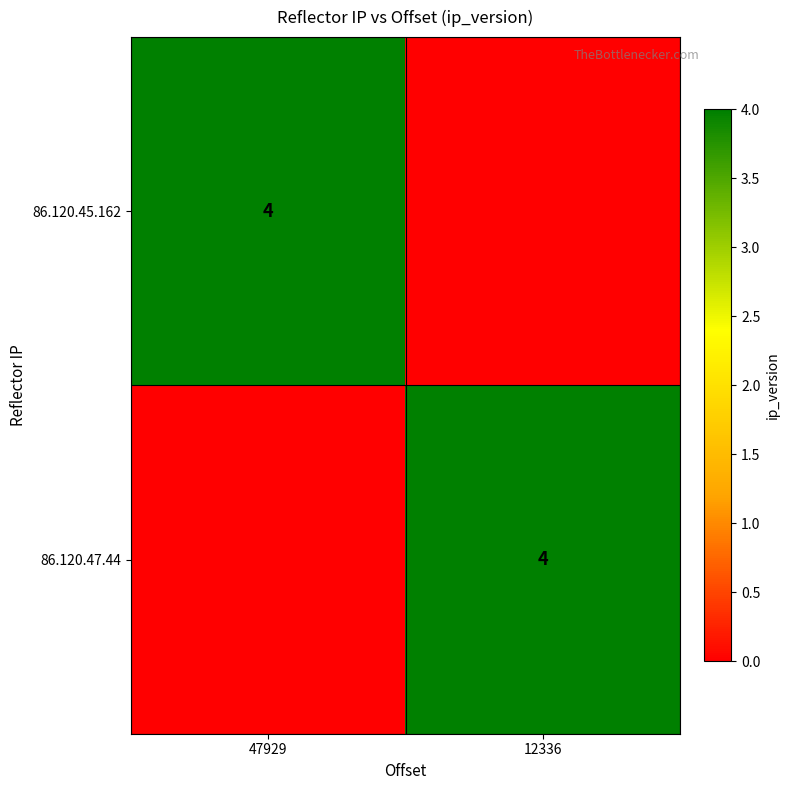

True or false: 86.120.47.44 has a value of 1 at 12336.

False